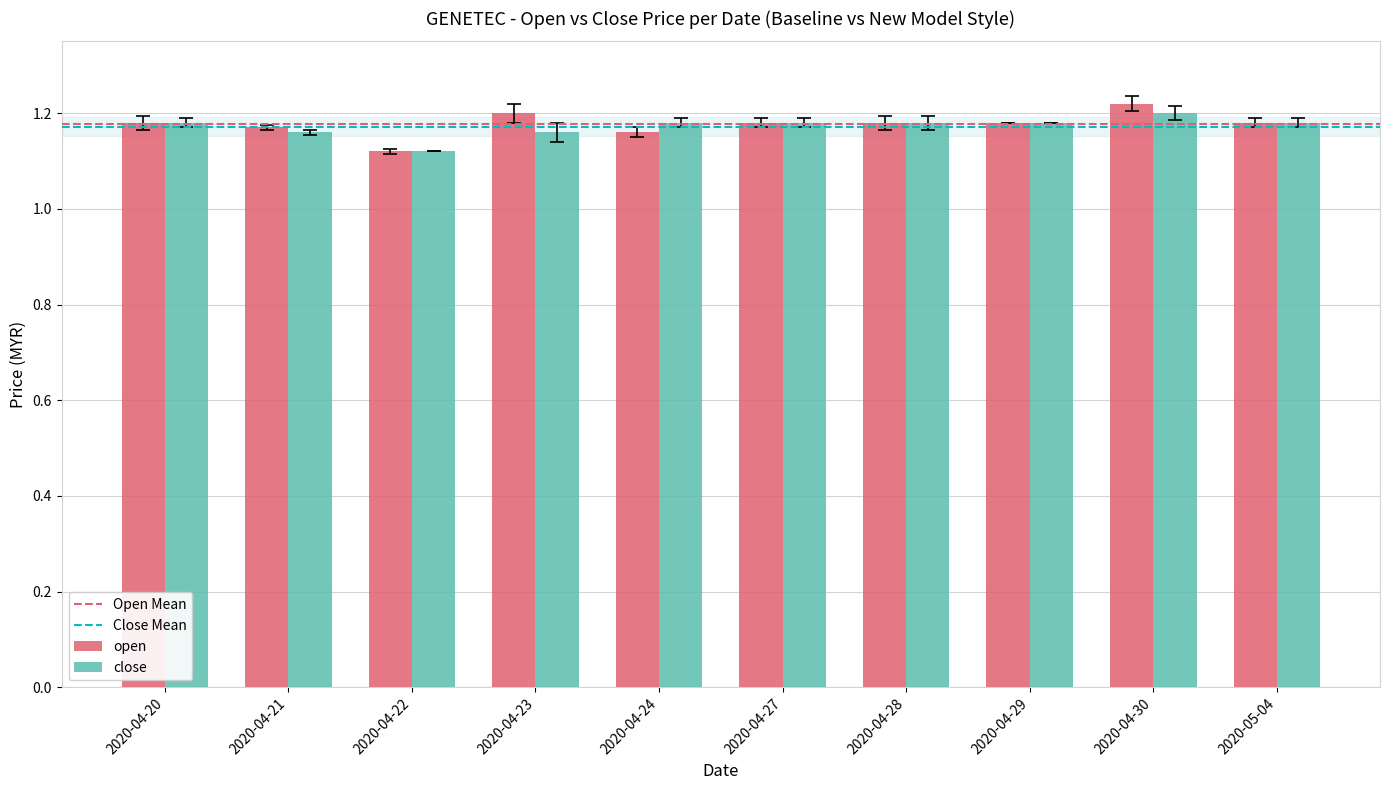

At which category is the sum across all series the highest?

2020-04-30